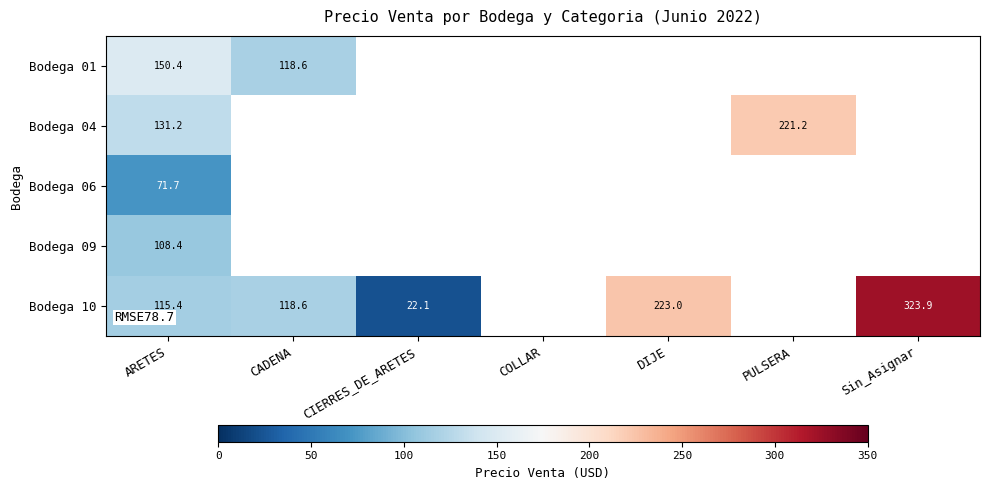

The Bodega 01 series shows 41.3 at ARETES. True or false?

False